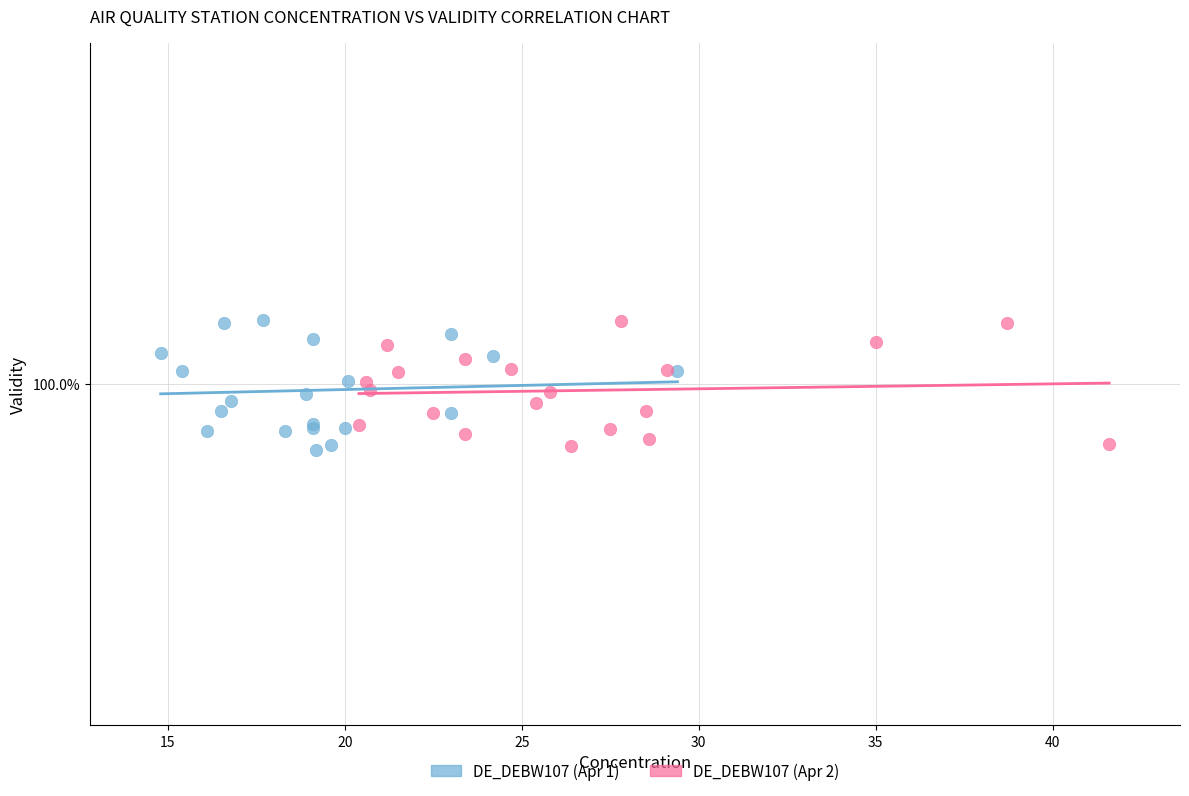

What are all the series names shown in the legend?

DE_DEBW107 (Apr 1), DE_DEBW107 (Apr 2)